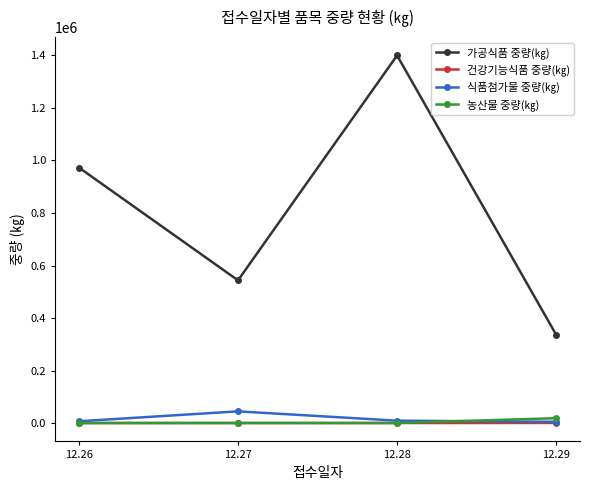

What are all the series names shown in the legend?

가공식품 중량(㎏), 건강기능식품 중량(㎏), 식품첨가물 중량(㎏), 농산물 중량(㎏)